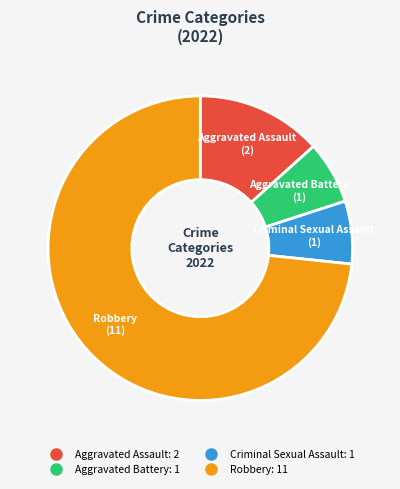

Approximately how many times larger is the value at Criminal Sexual Assault compared to Aggravated Assault?

0.5